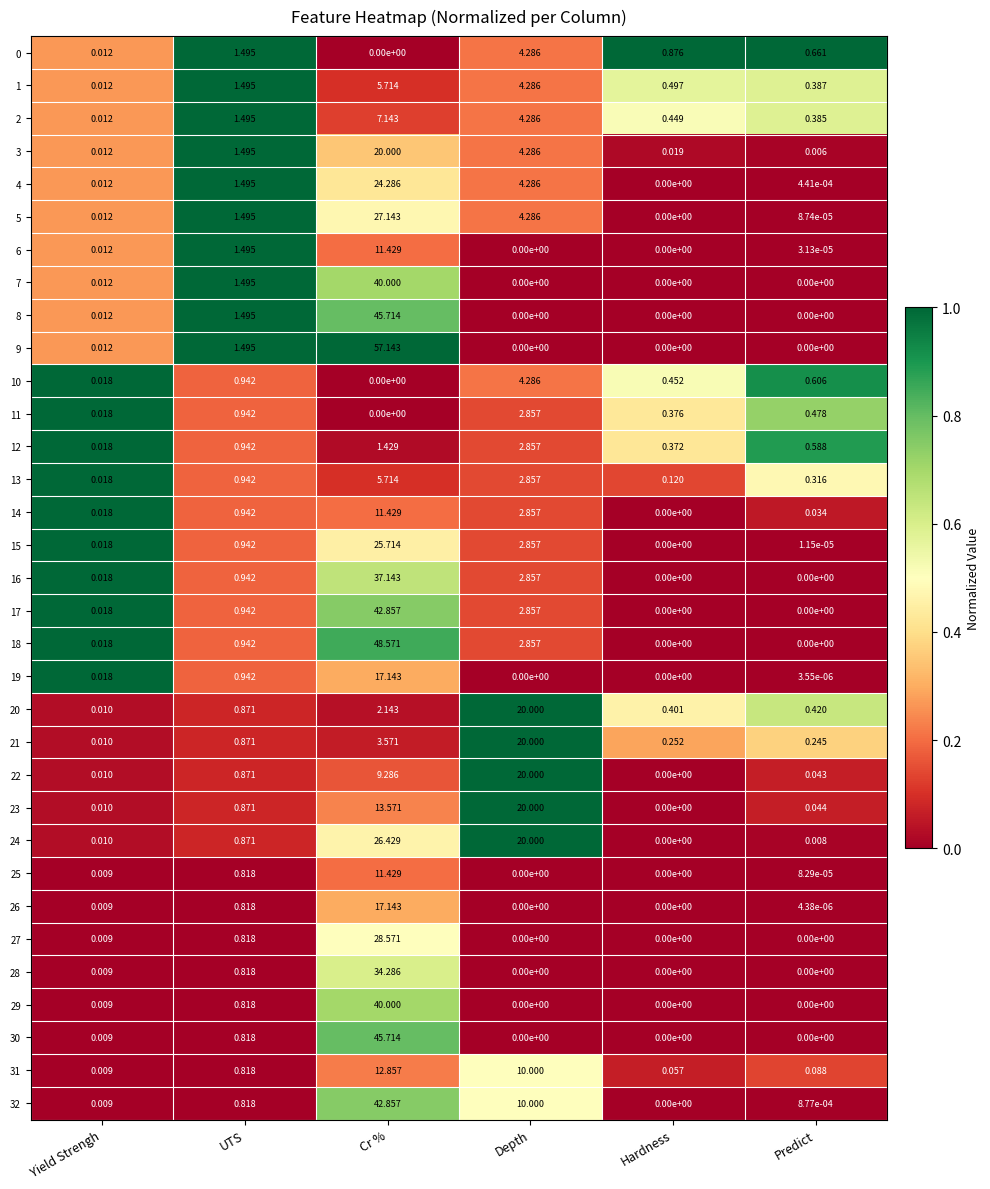

Which series has the largest total across all categories?

9